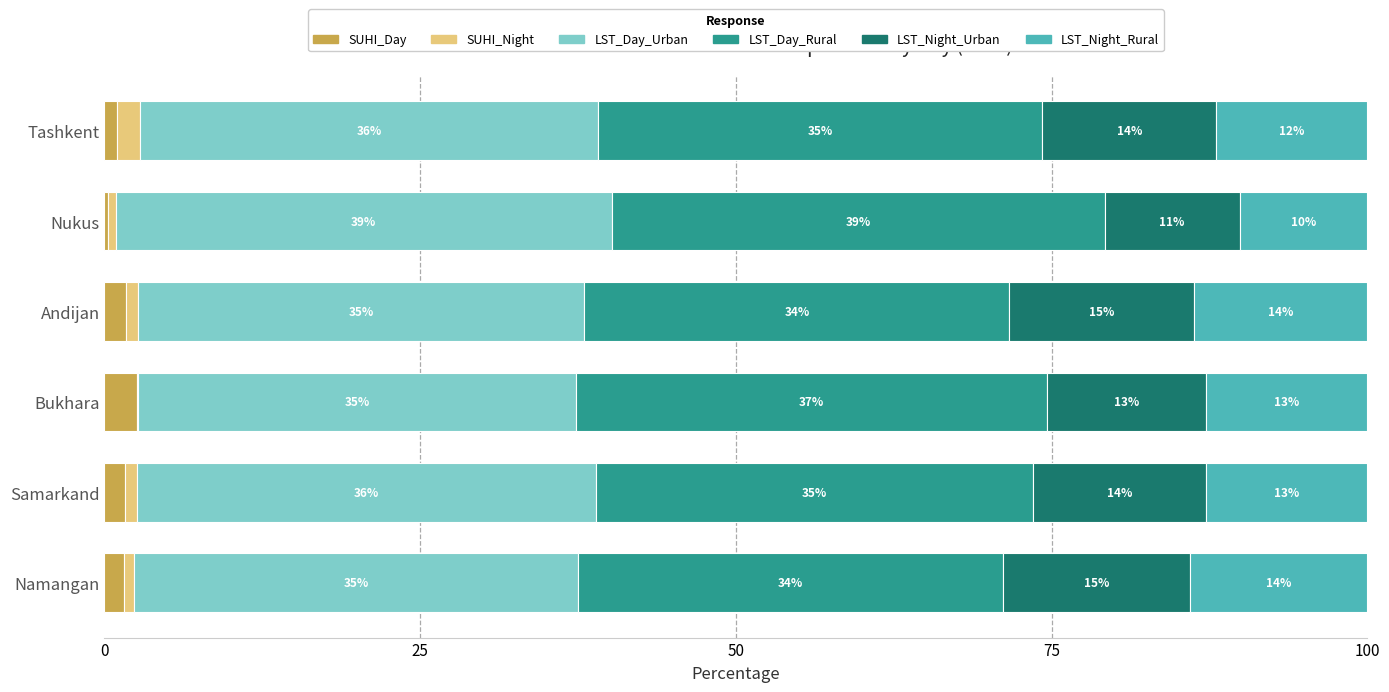

Where is SUHI_Day nearest to the value 1?

Tashkent